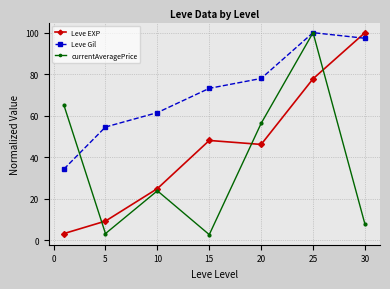

Which series has the largest total across all categories?

Leve Gil